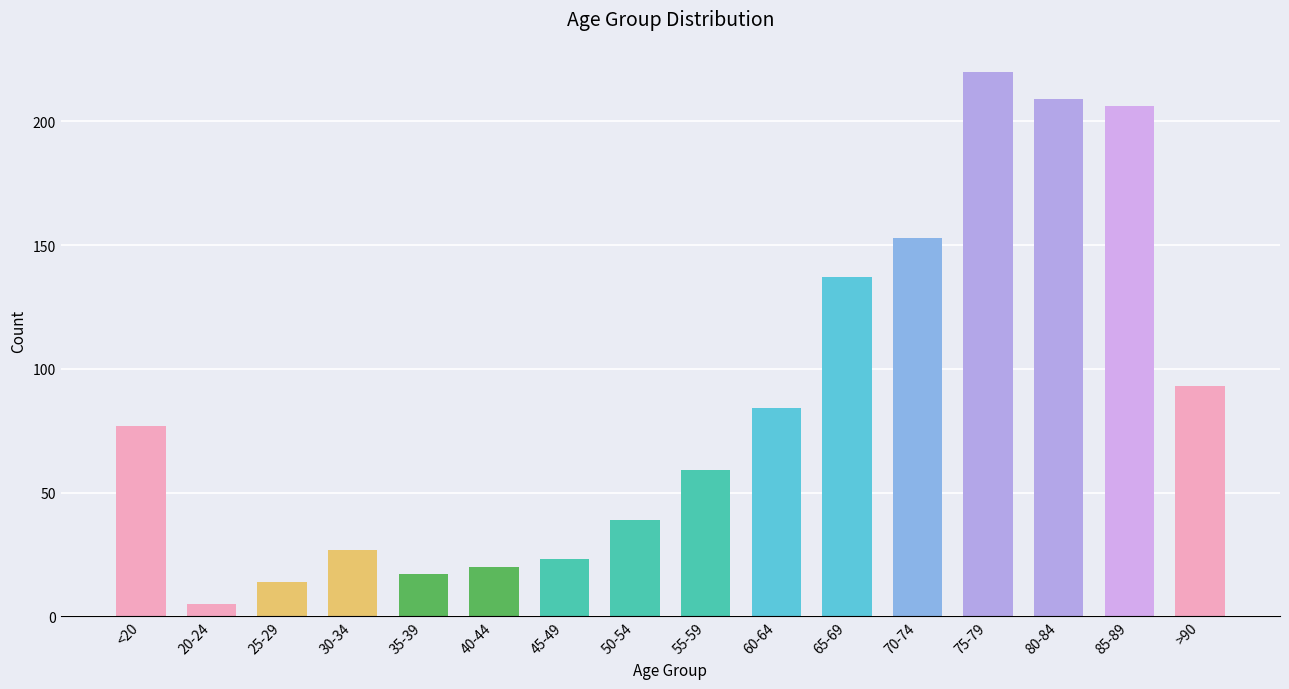

Is it true that the value at 85-89 is 206?

True